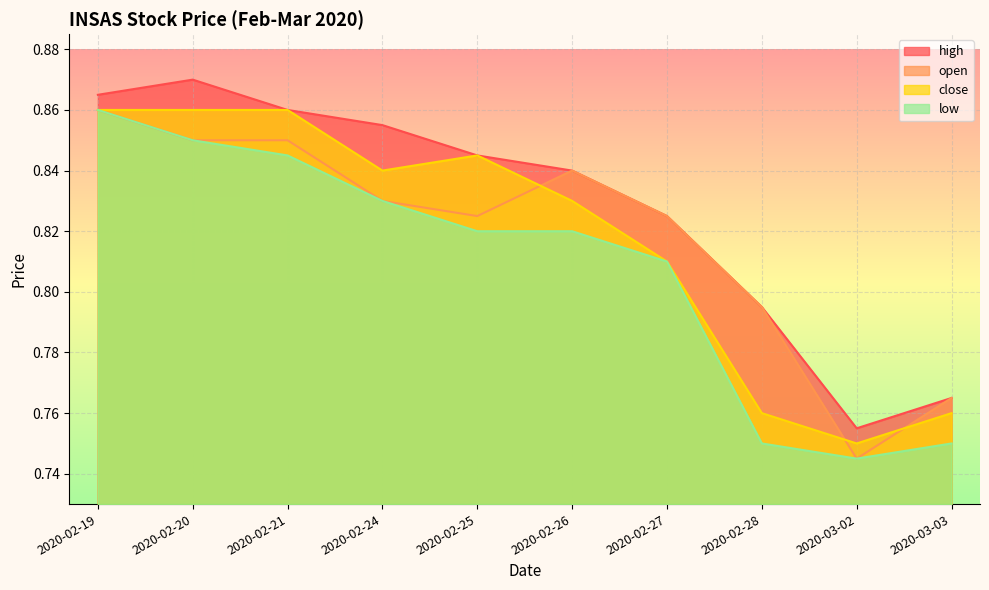

At 2020-02-27, list the series in order from largest to smallest.

high, open, close, low